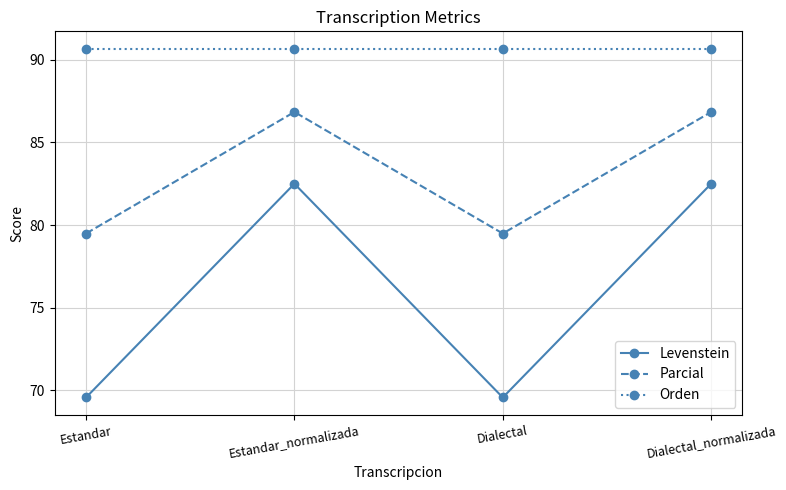

What is the value of the Parcial point at the 2nd from the left?

86.8